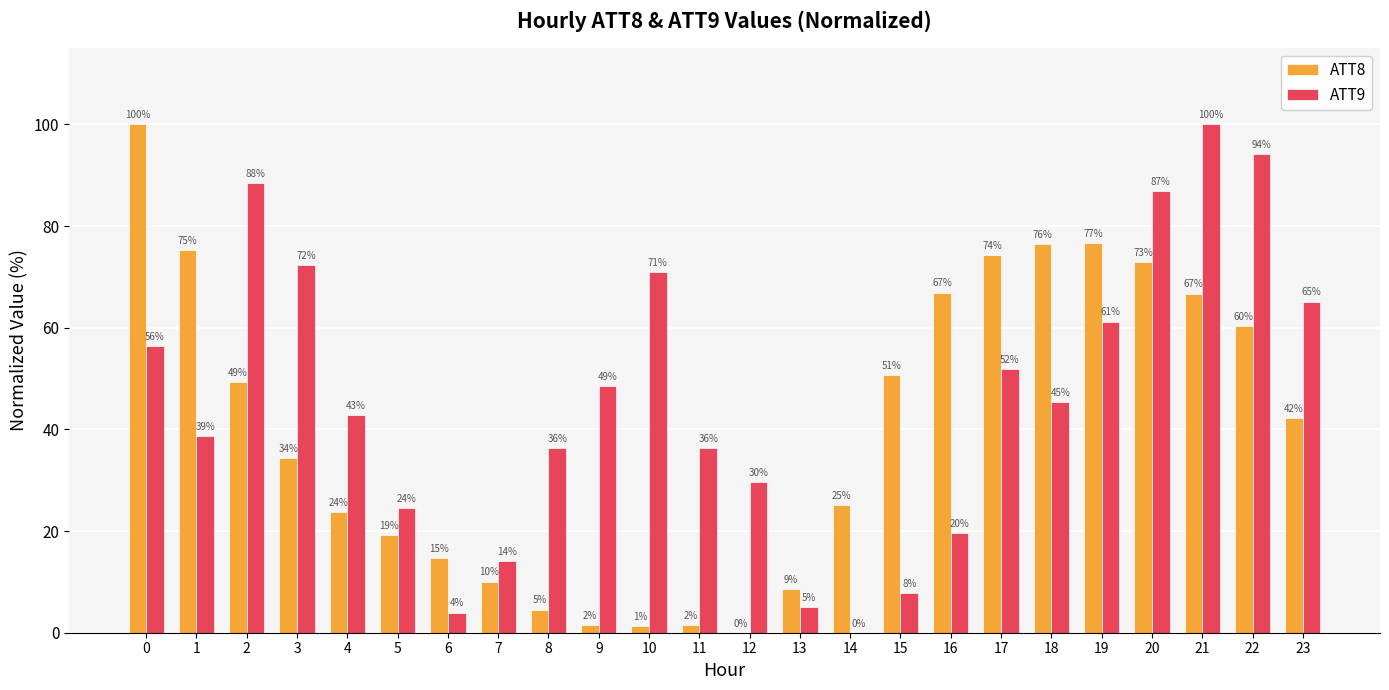

Is it true that ATT8 equals 42.2 at 23?

True